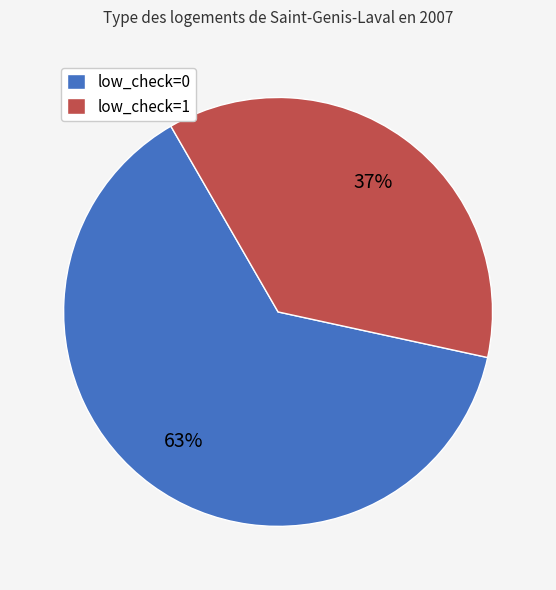

Is it true that low_check=0 is 63% of the pie?

True